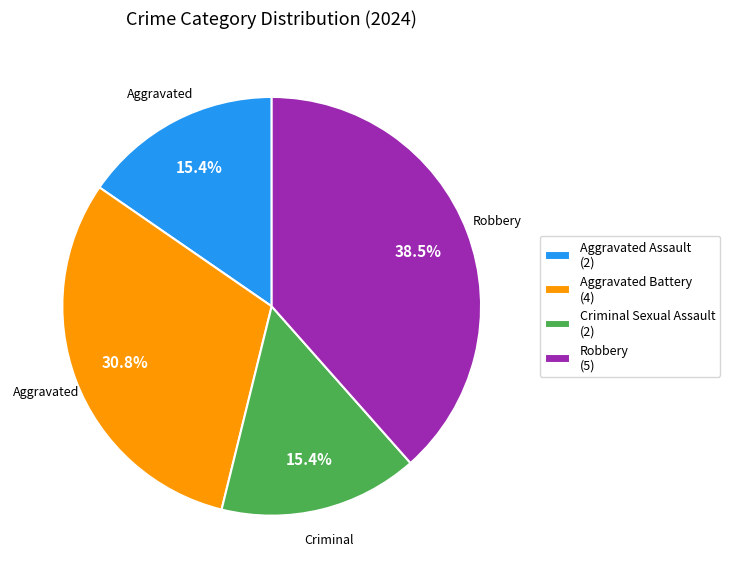

To the nearest percent, what is the difference between the Criminal Sexual Assault and Aggravated Battery slice percentages?

15%